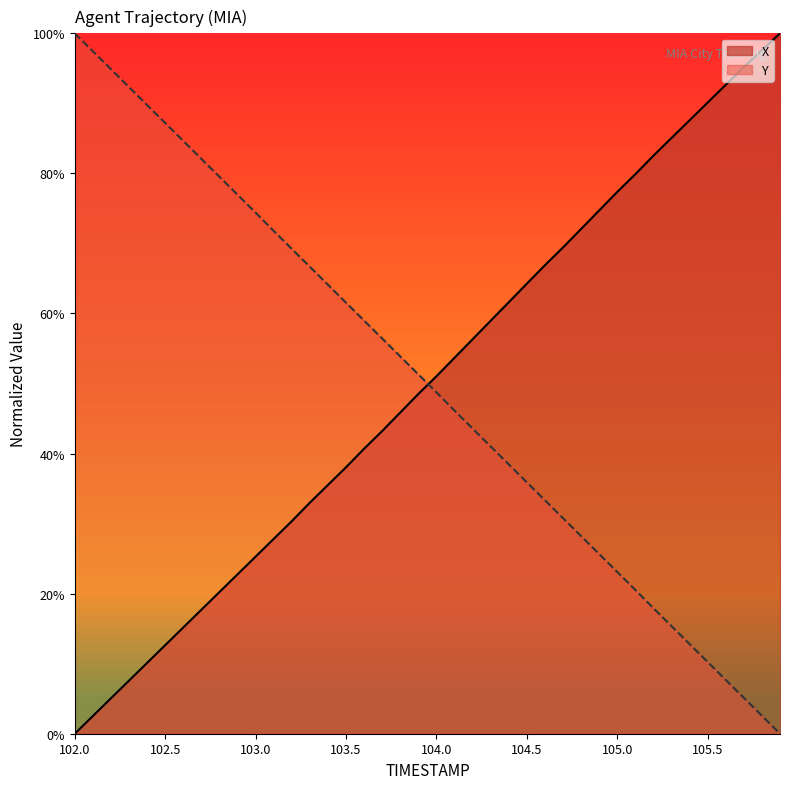

Which category has the lowest value in the X series?

102.0